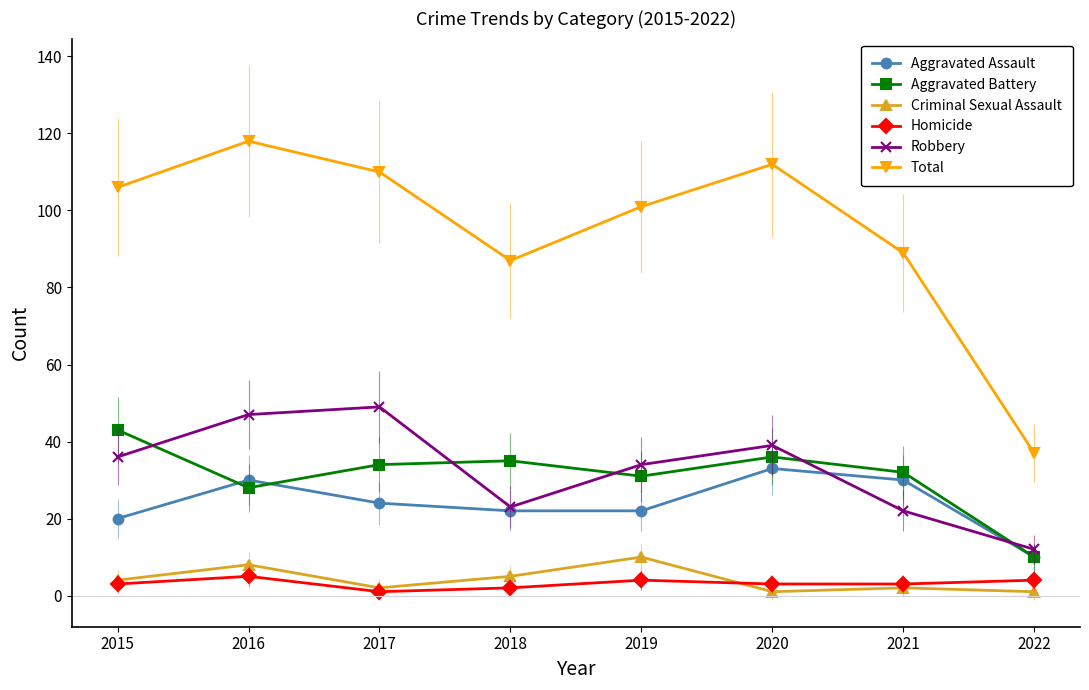

The value of Aggravated Assault at 2021 is 30. True or false?

True